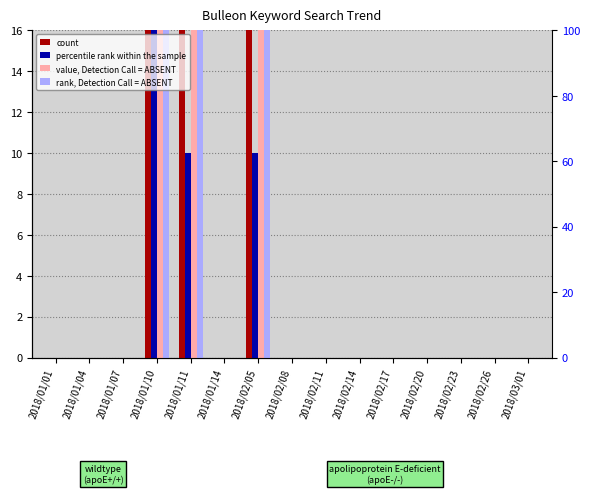

At how many categories does at least one series exceed 44?

3